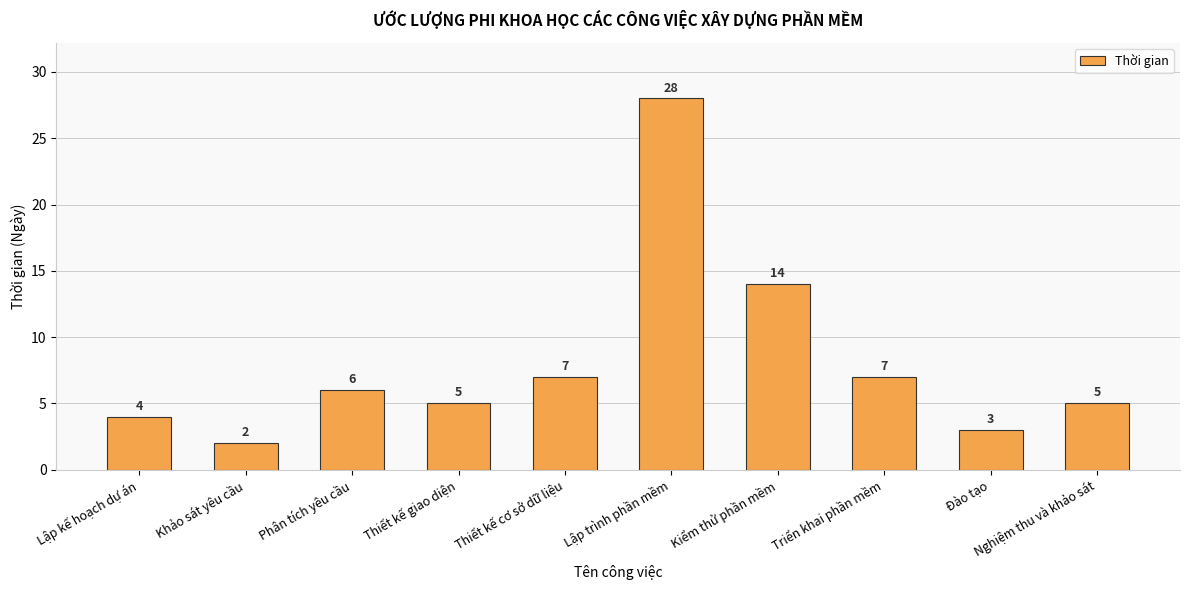

At which label is the value closest to 15?

Kiểm thử phần mềm